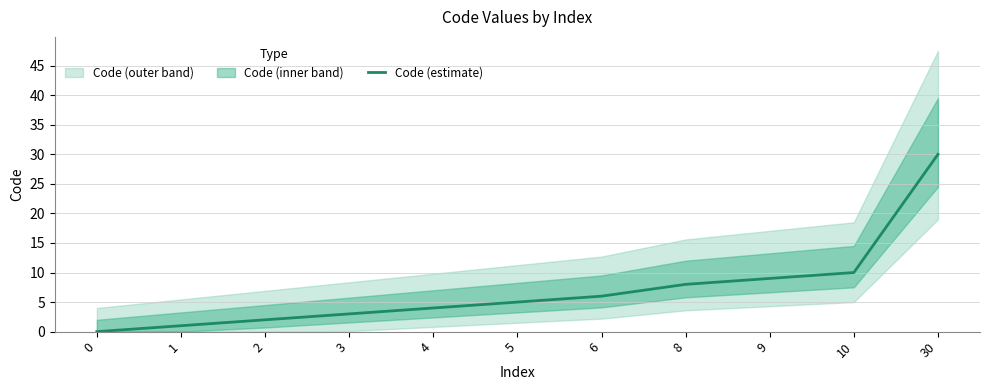

What is the value of the 3rd point from the left?

2